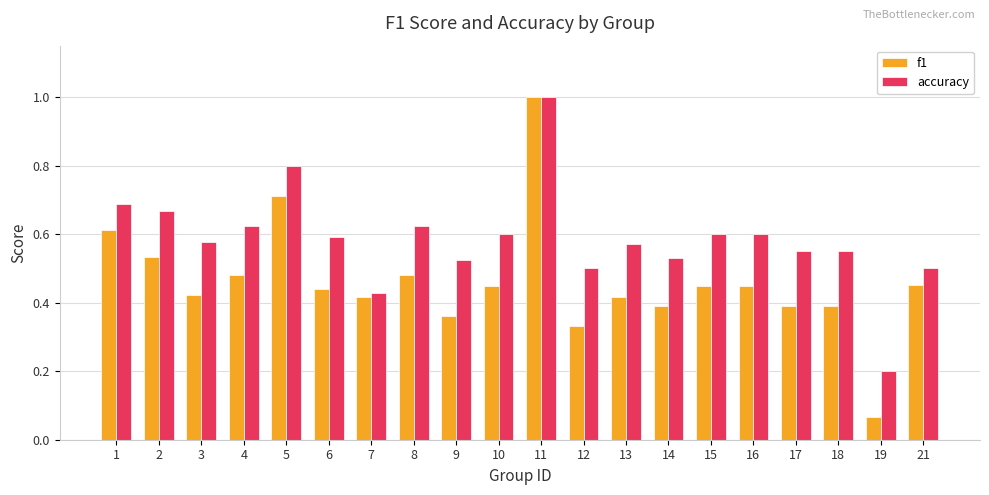

What are all the series names shown in the legend?

f1, accuracy